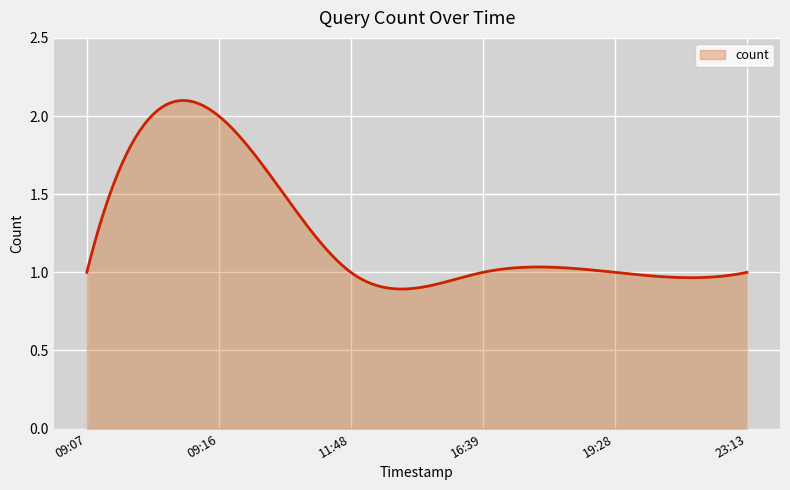

Reading left to right, what are all the values shown in this chart?

1	2	1	1	1	1